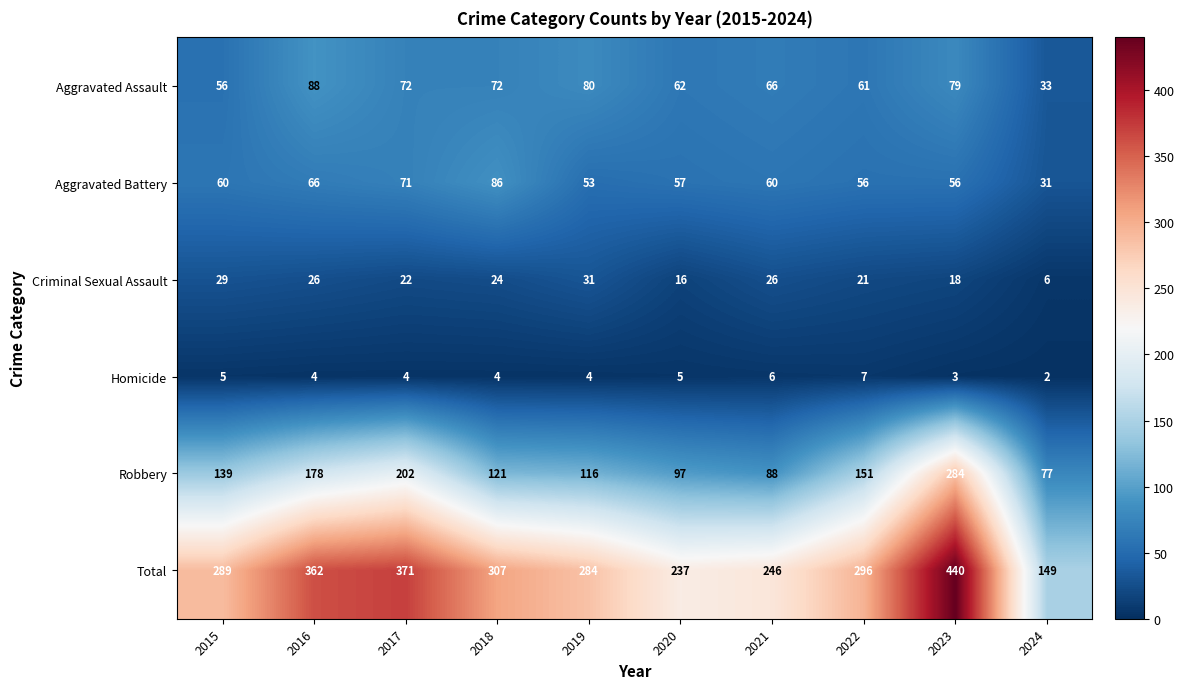

What is the greatest value displayed?

440